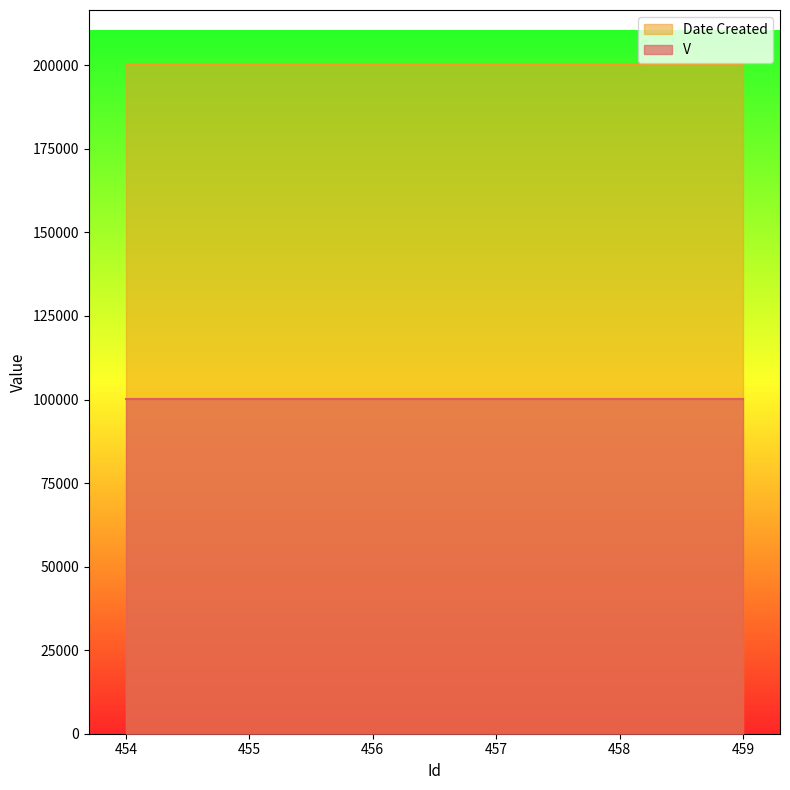

The V series shows 1 at 457. True or false?

False